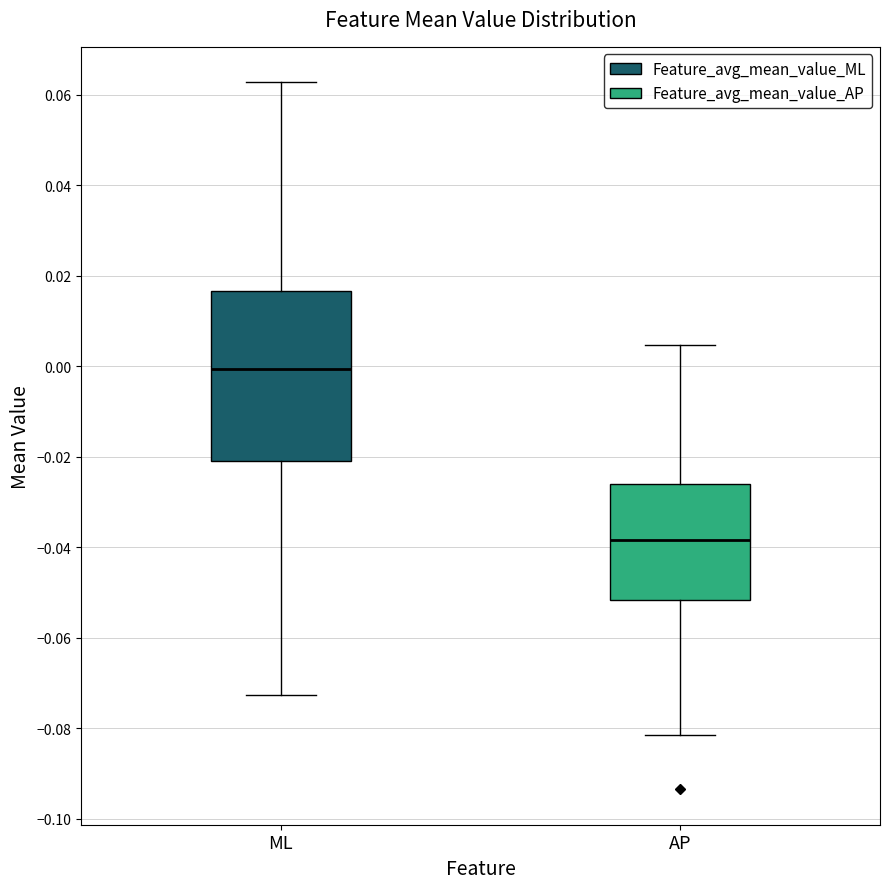

Reading left to right, transcribe this box plot: for each box, give where its median line is, the range the box spans, and where its two whiskers end, as read against the y-axis. The values are not printed on the chart, so give them approximately, as read against the axis.

ML: median 0.000, box -0.020 to 0.016, whiskers -0.072 to 0.062
AP: median -0.038, box -0.052 to -0.026, whiskers -0.082 to 0.004